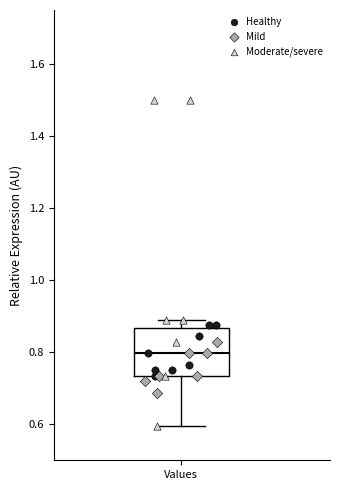

Read this box plot against the y-axis: the position of the median line, the range covered by the box, and the ends of both whiskers. The values are not printed on the chart, so give them approximately, as read against the axis.

median 0.80, box 0.74 to 0.86, whiskers 0.60 to 0.90